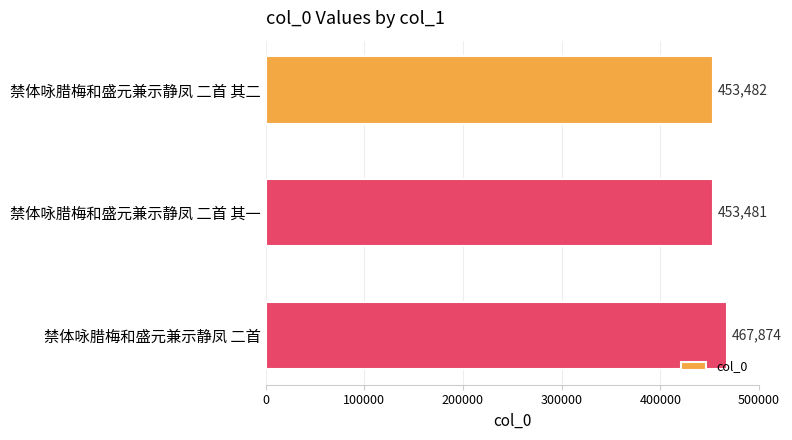

What is the change in value from 禁体咏腊梅和盛元兼示静凤 二首 其二 to 禁体咏腊梅和盛元兼示静凤 二首?

+14392